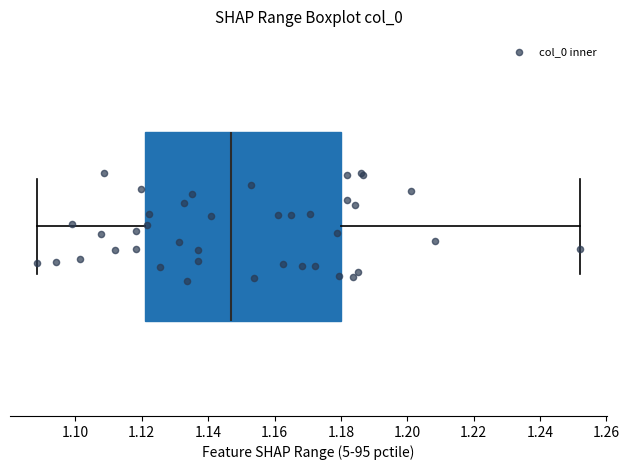

Transcribe this box plot: give where the median line is, the range the box spans, and where the two whiskers end, as read against the x-axis. The values are not printed on the chart, so give them approximately, as read against the axis.

median 1.146, box 1.122 to 1.180, whiskers 1.088 to 1.252